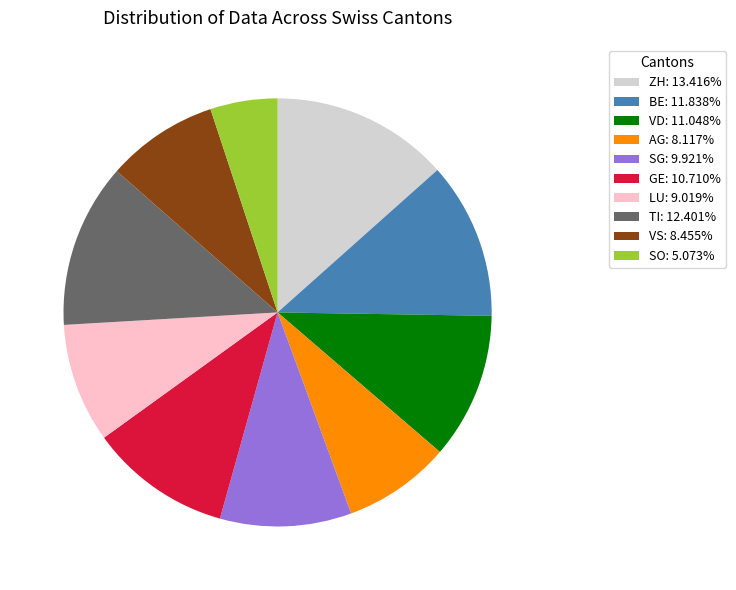

Count the number of slices in the pie.

10